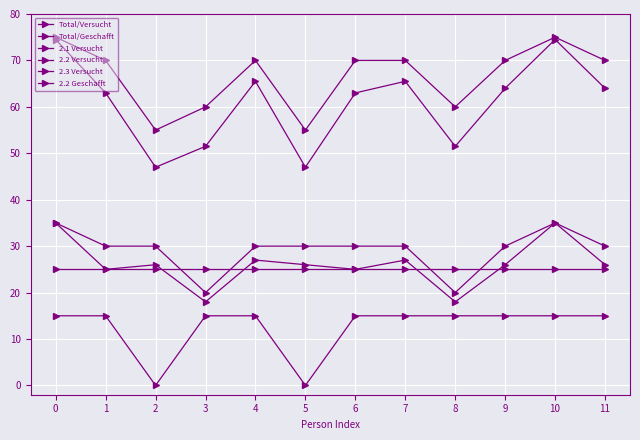

Which category has the lowest value in the Total/Geschafft series?

2